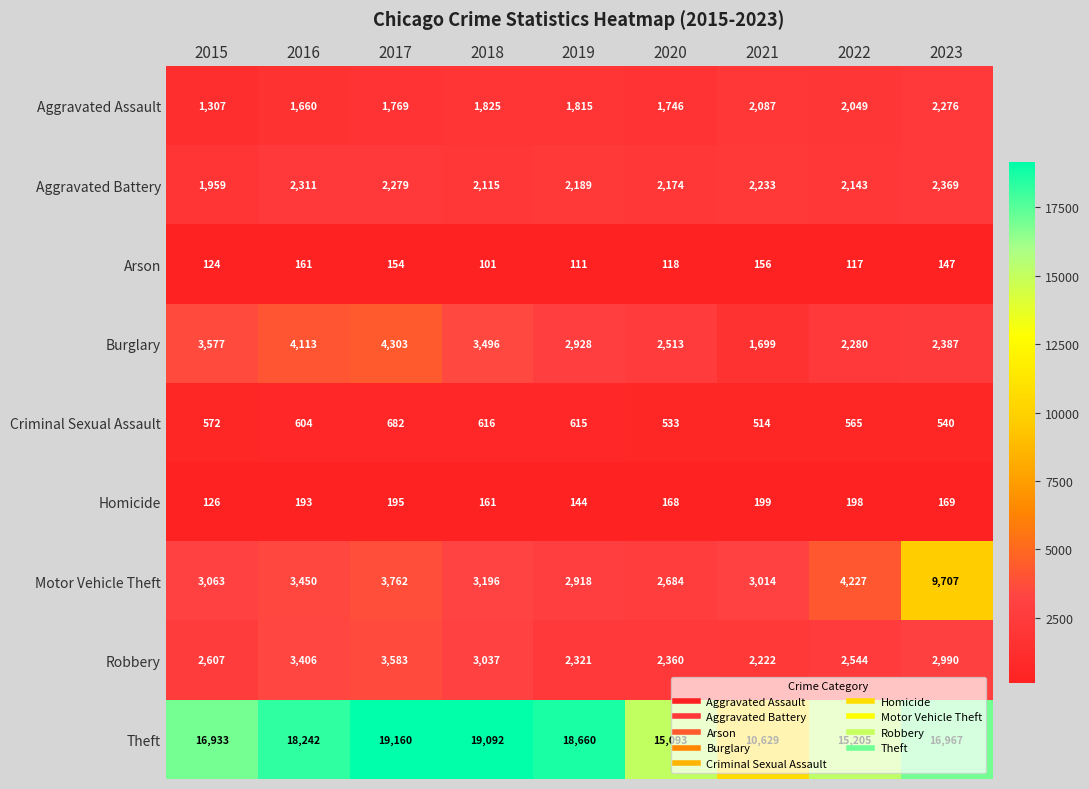

Which series has the widest spread of values?

Theft